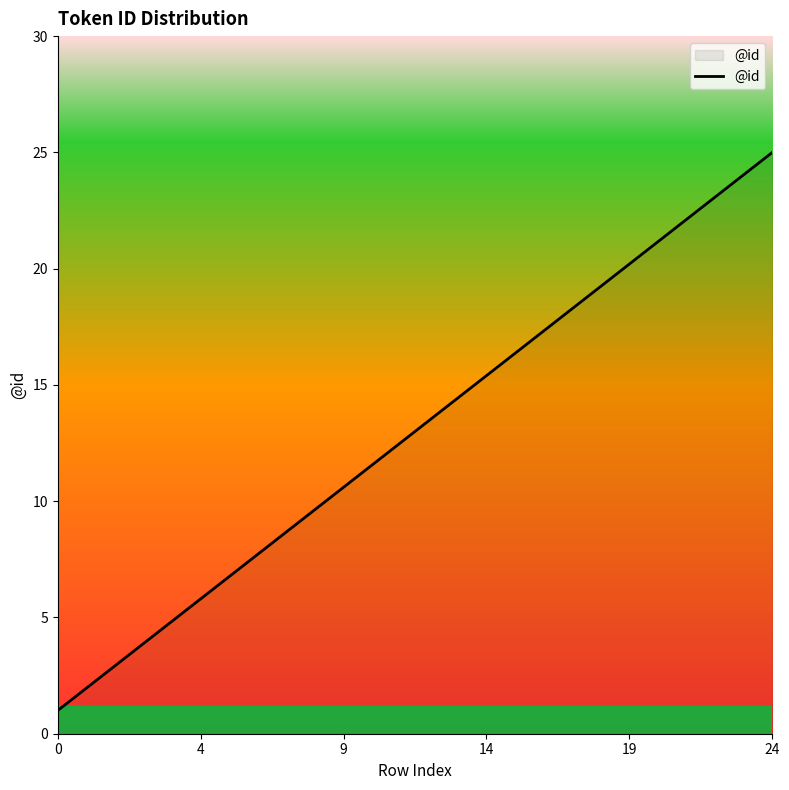

True or false: there are more than 0 points higher than both neighbors.

False